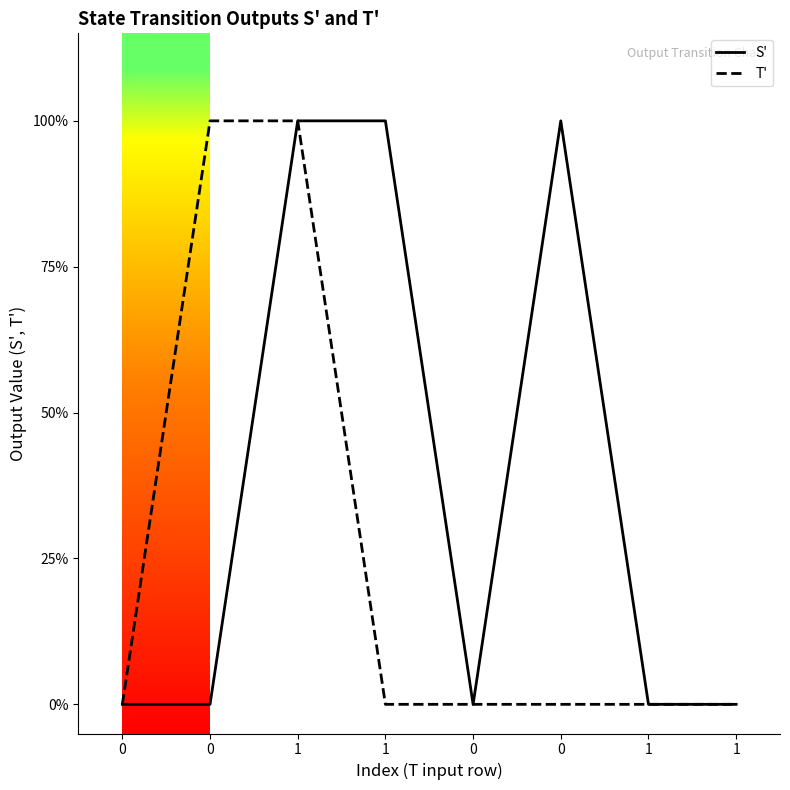

True or false: T' and S' intersect in this chart.

False